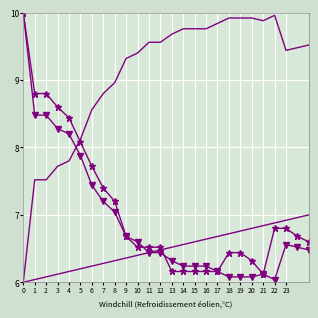

How many lines are shown in the chart?

4